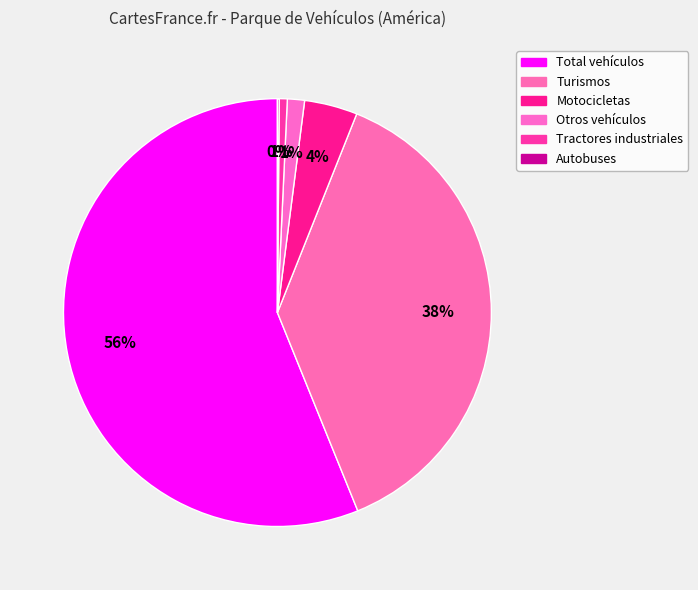

To the nearest percent, what is the combined percentage of Otros vehículos and Tractores industriales?

2%